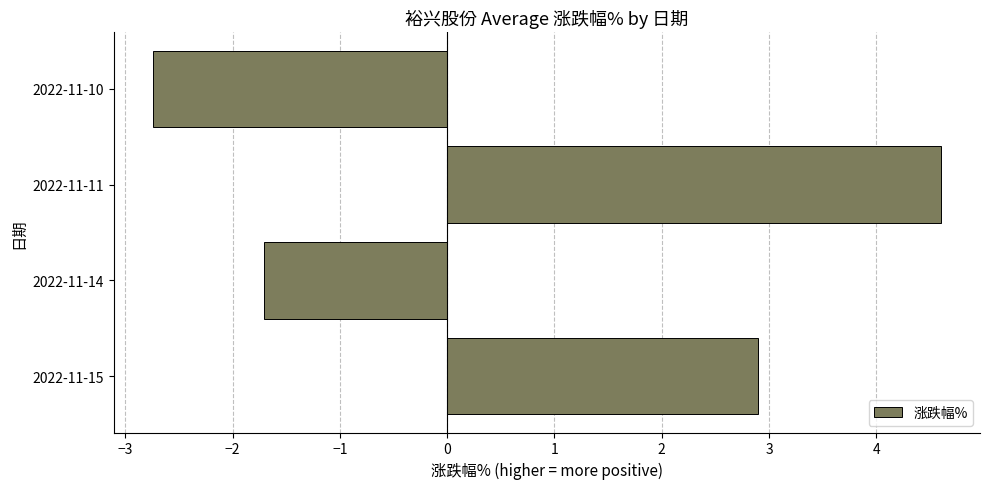

Between 2022-11-14 and 2022-11-10, which is larger?

2022-11-14